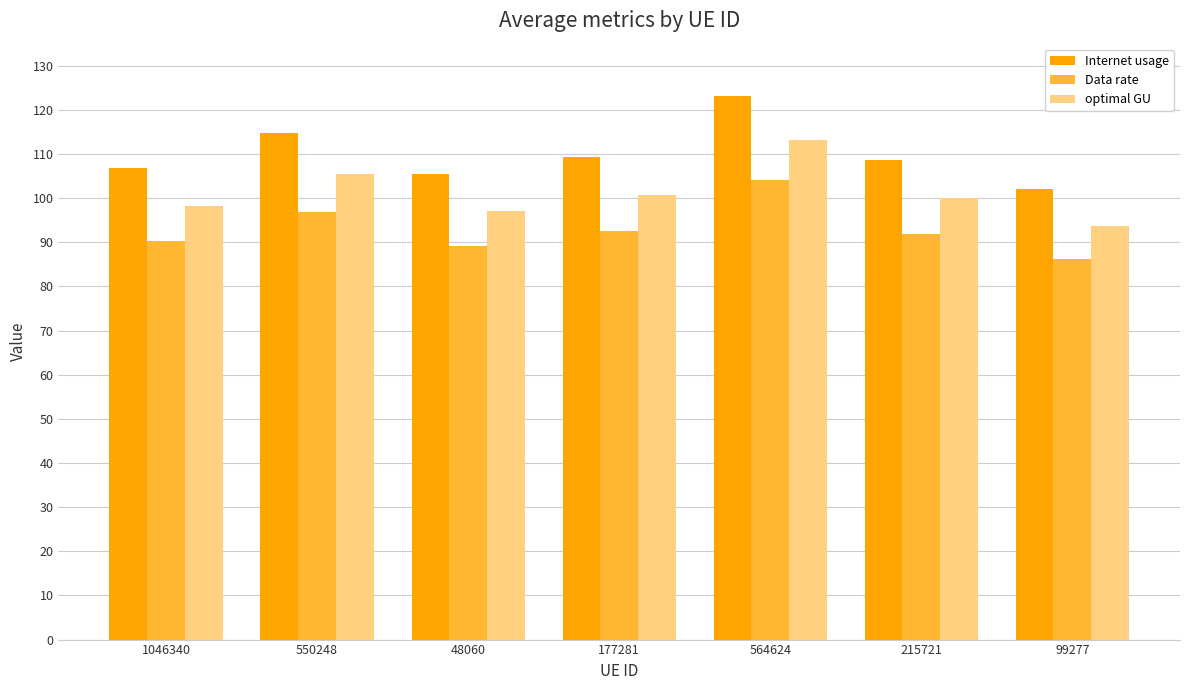

Rank the series by their maximum value, from lowest to highest.

Data rate, optimal GU, Internet usage